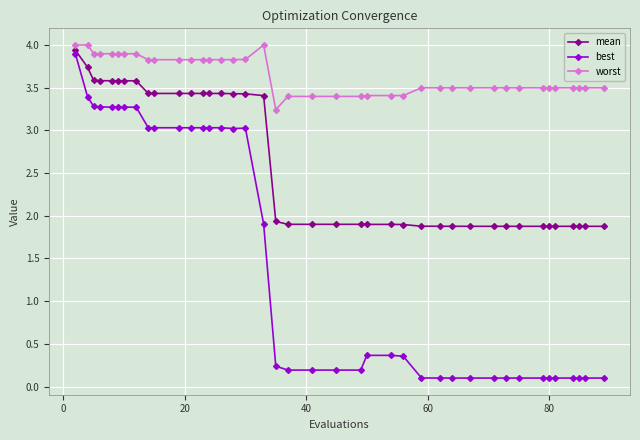

At how many categories does at least one series exceed 3?

40